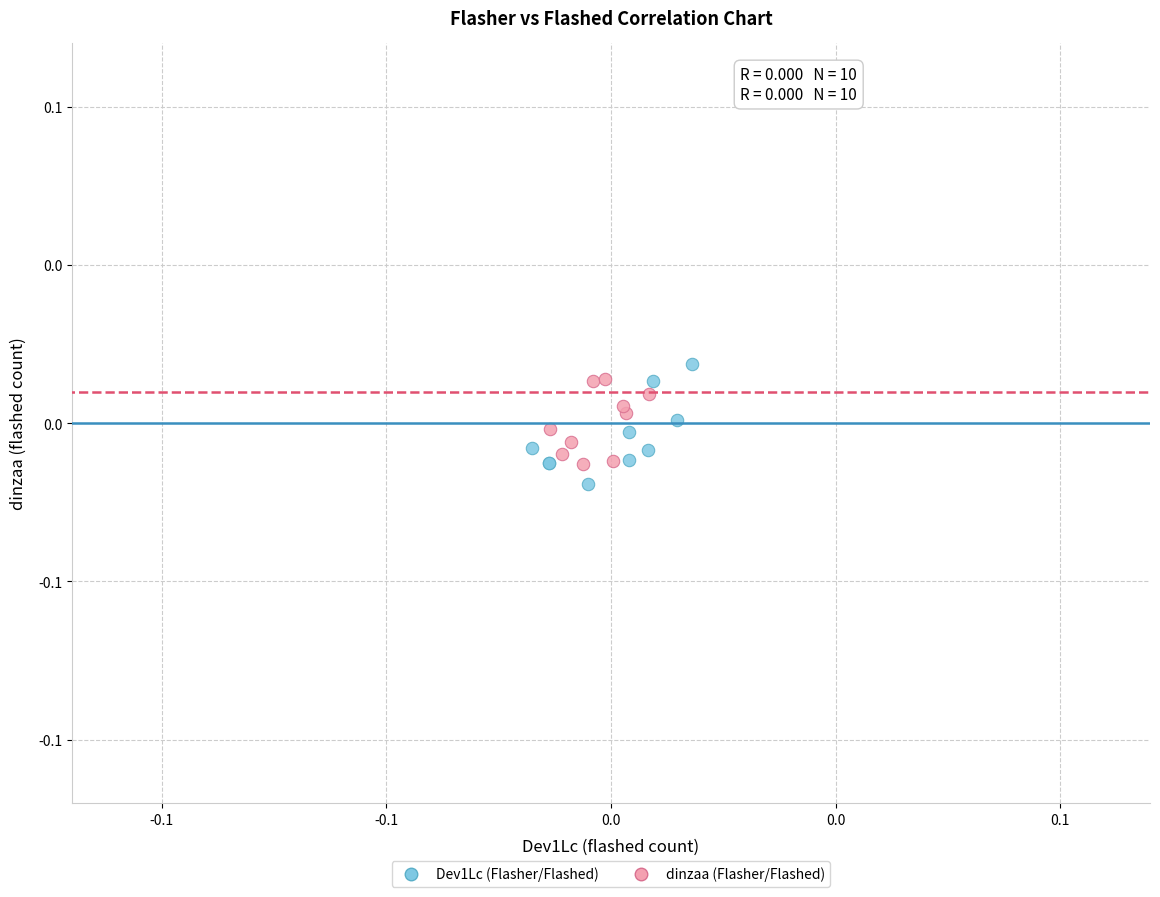

Which series has the largest Y range (max minus min)?

Dev1Lc (Flasher/Flashed)